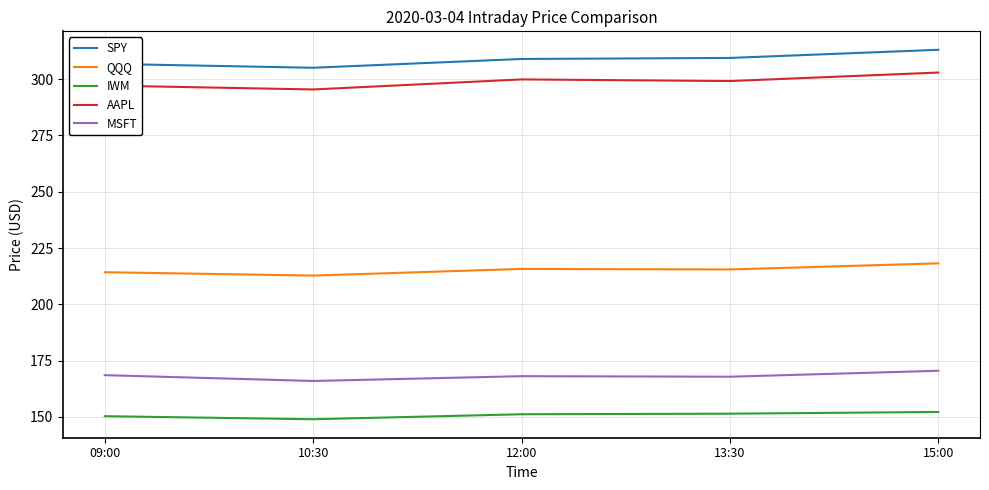

What is the difference between the maximum and minimum values in the SPY series?

8.0